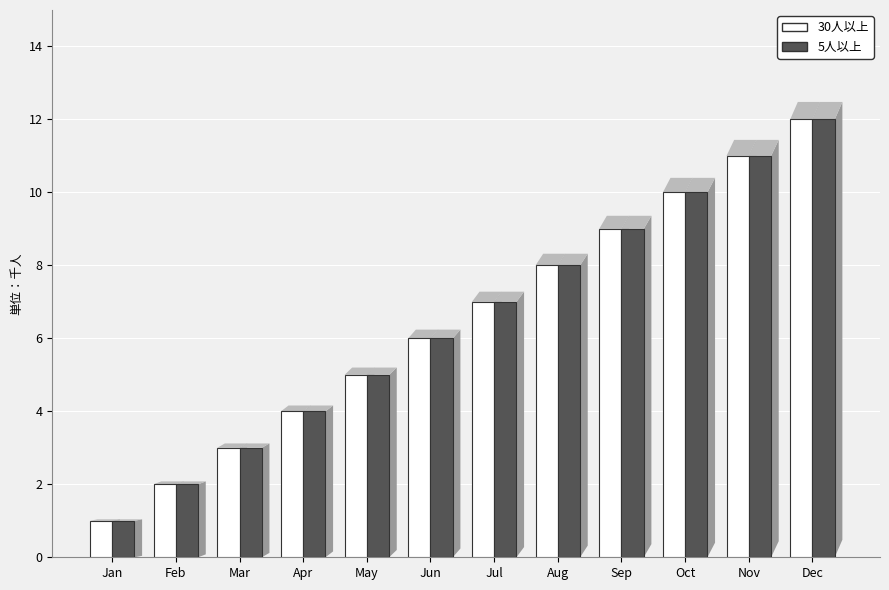

What is the minimum value shown in the chart?

1